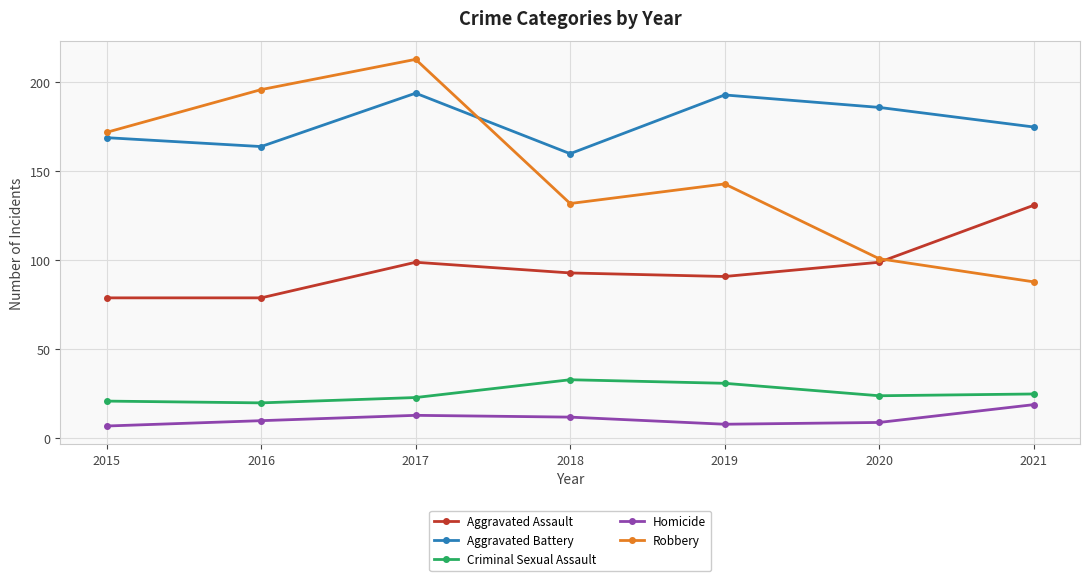

True or false: Aggravated Battery and Homicide intersect in this chart.

False